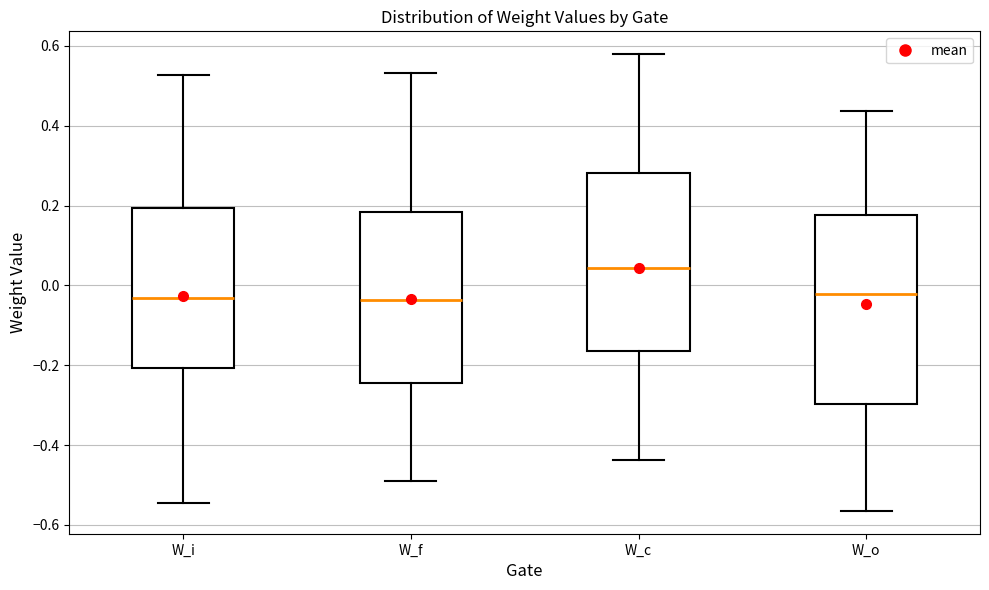

Where does the upper whisker of the box for W_i end on the y-axis? The values are not printed on the chart, so give them approximately, as read against the axis.

0.52